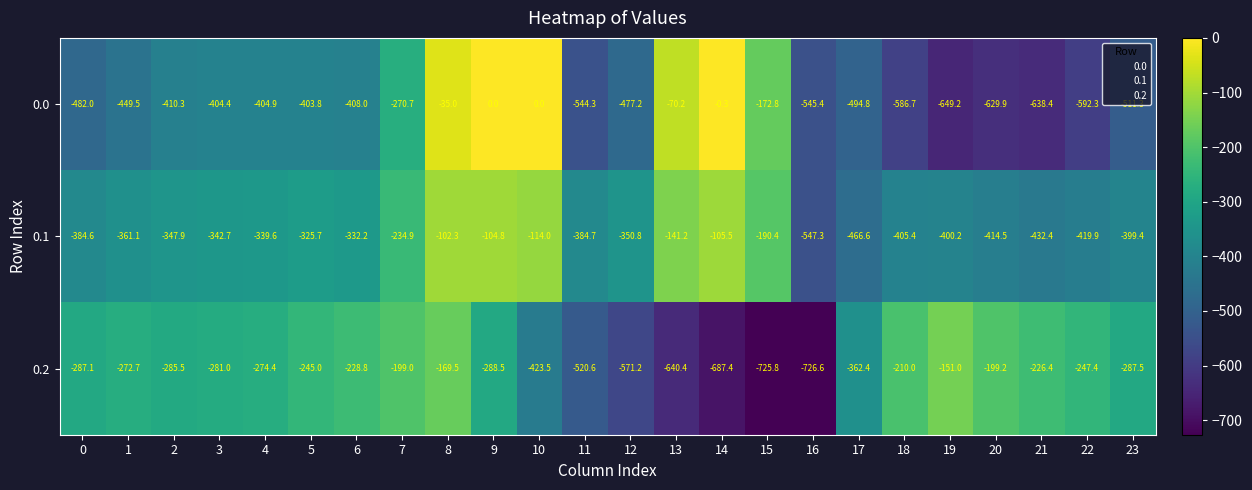

At which category is the sum across all series the highest?

8